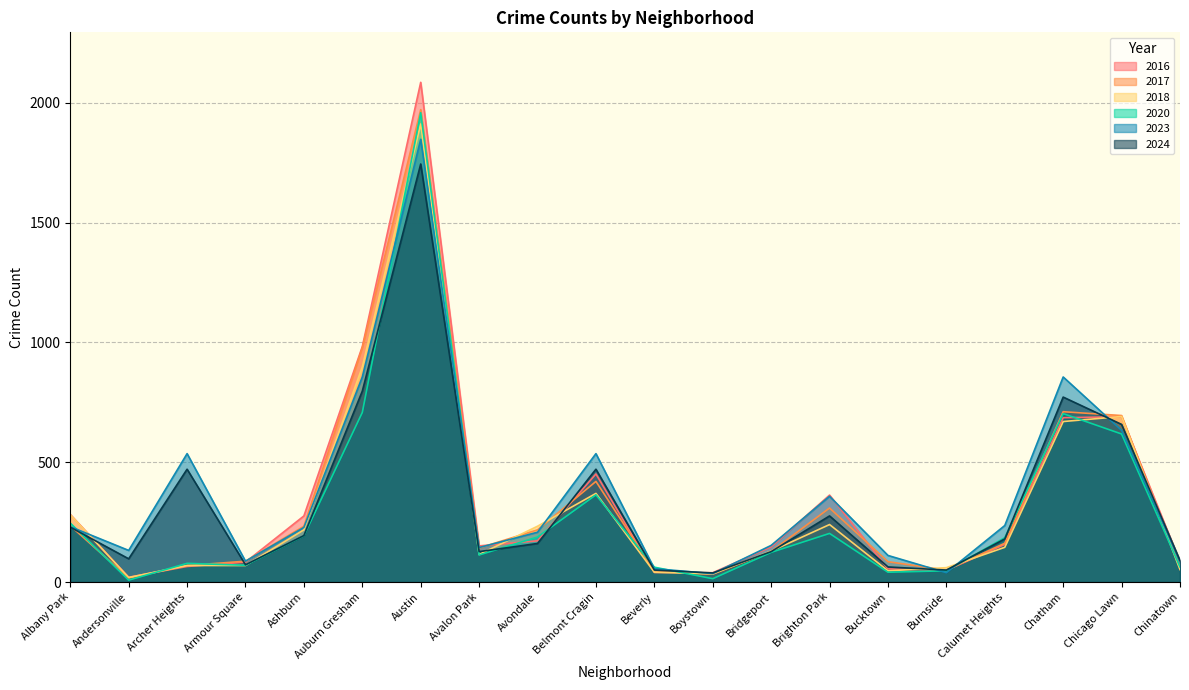

What is the difference between the second highest and second lowest values in the 2018 series?

864